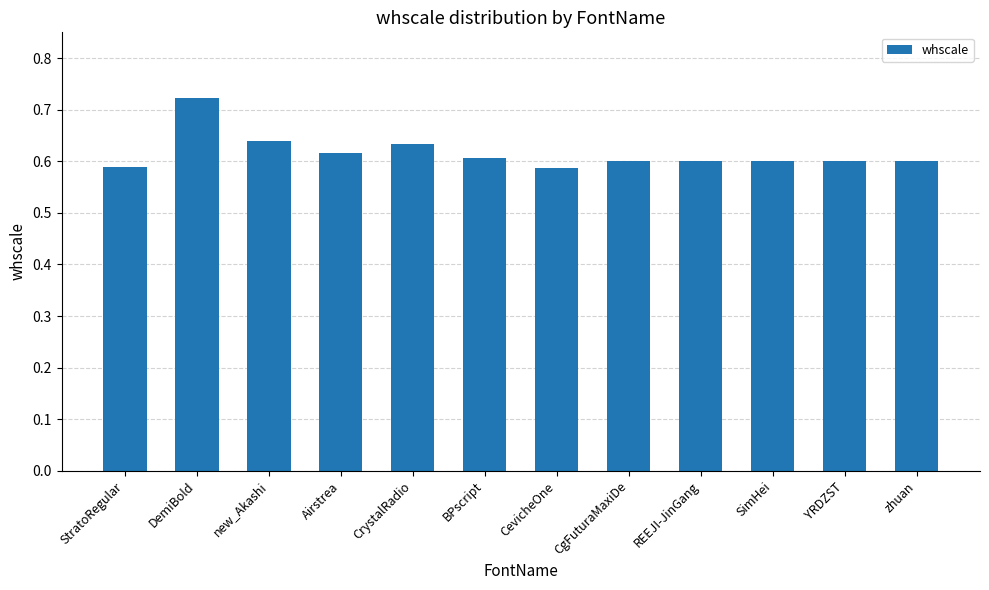

Is it true that the value at CevicheOne is 0.6?

True